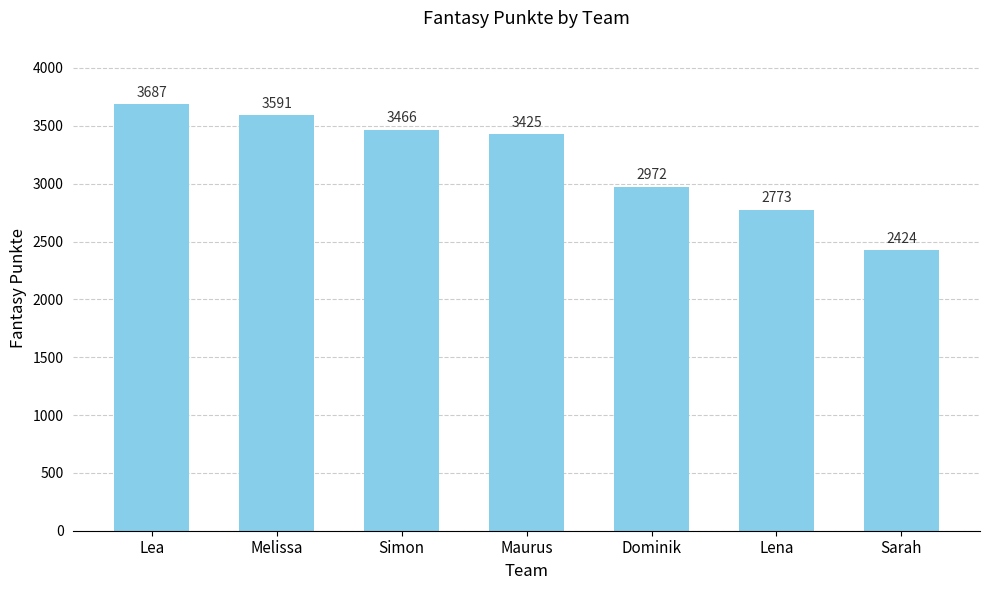

How many values are below 3425?

3